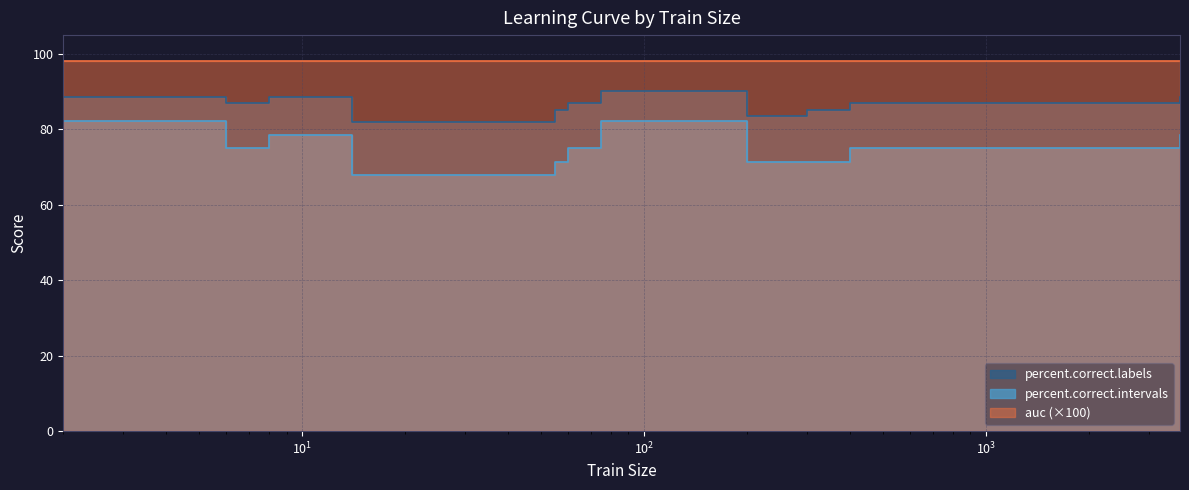

True or false: percent.correct.labels and percent.correct.intervals cross at least once.

False